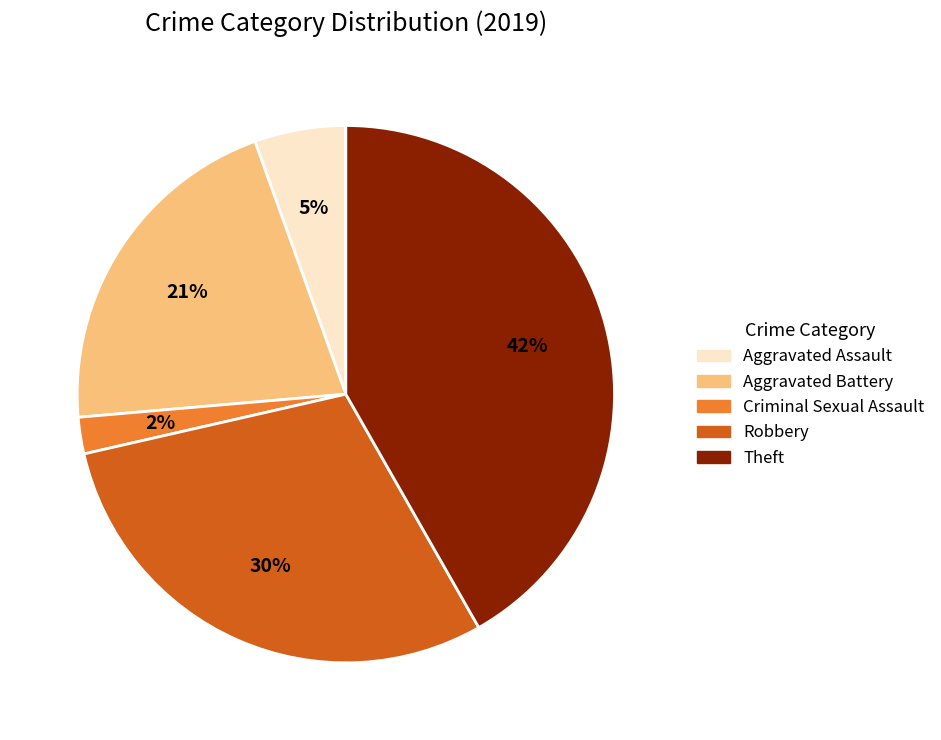

Is there a majority slice in this chart?

No